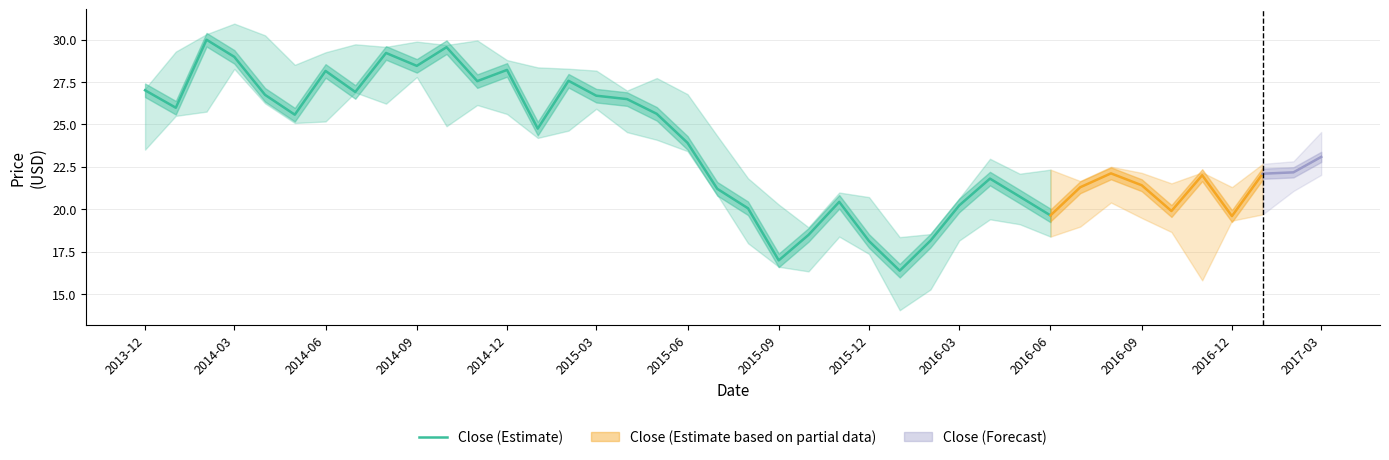

How many categories are shown in the chart?

31